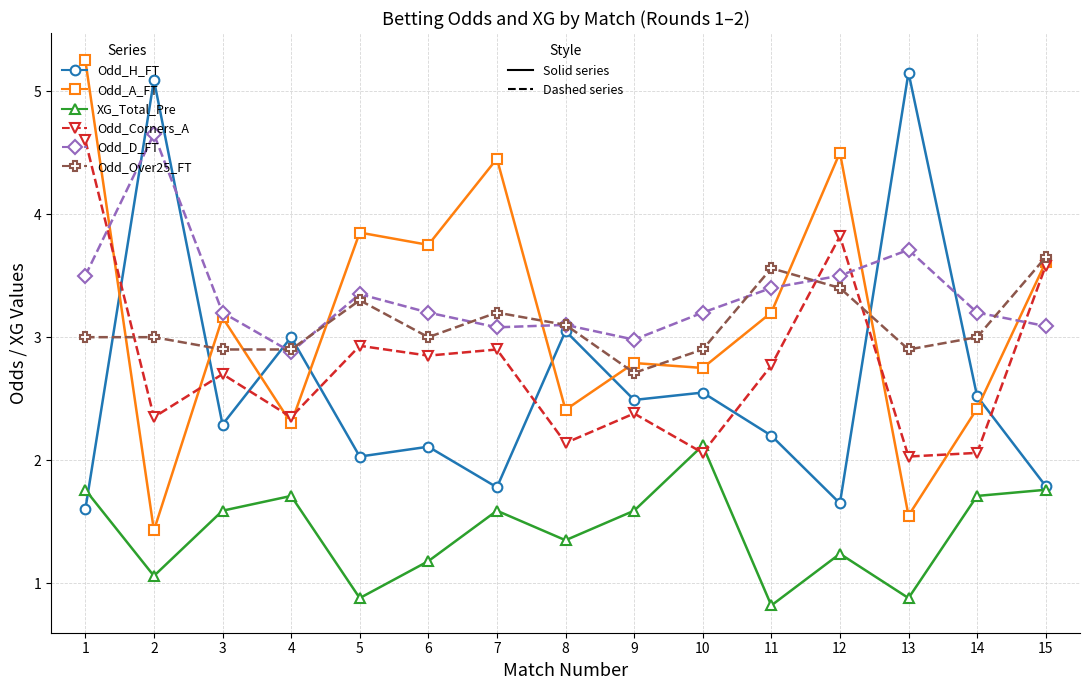

What is the difference between the highest and lowest values at 4?

1.3